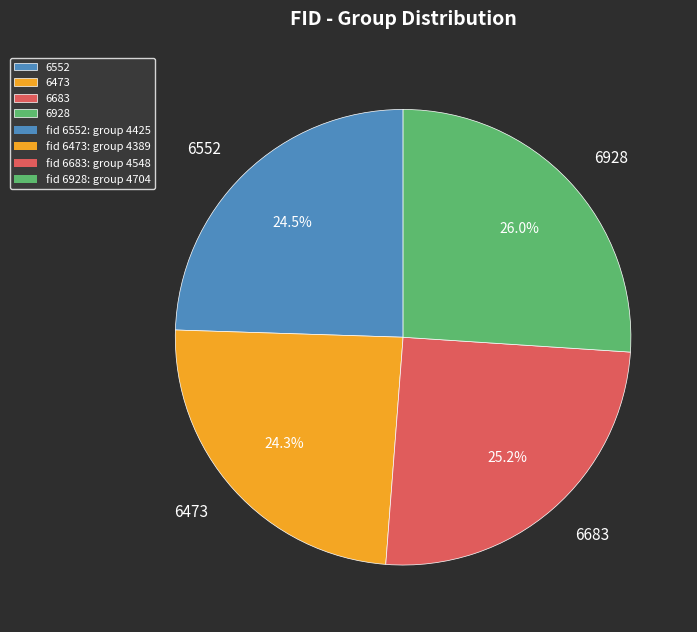

What percentage is NOT represented by 6552?

75.5%